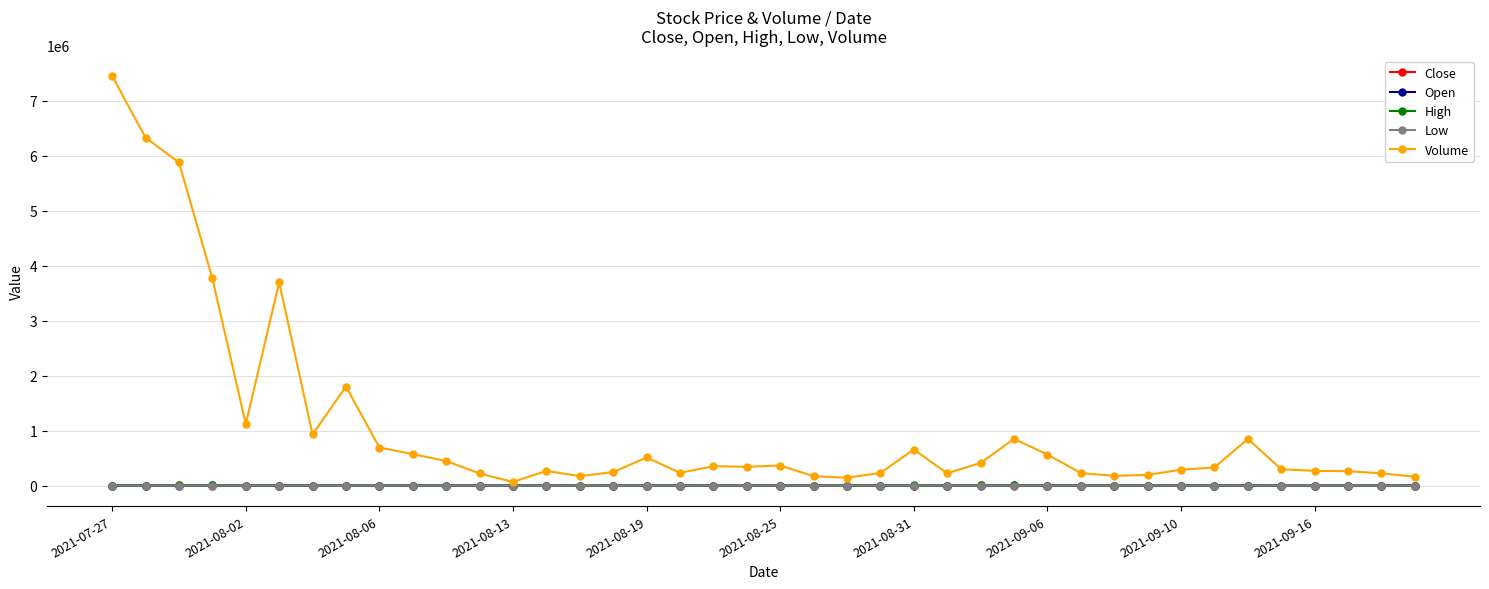

At how many categories does at least one series exceed 1937190?

5